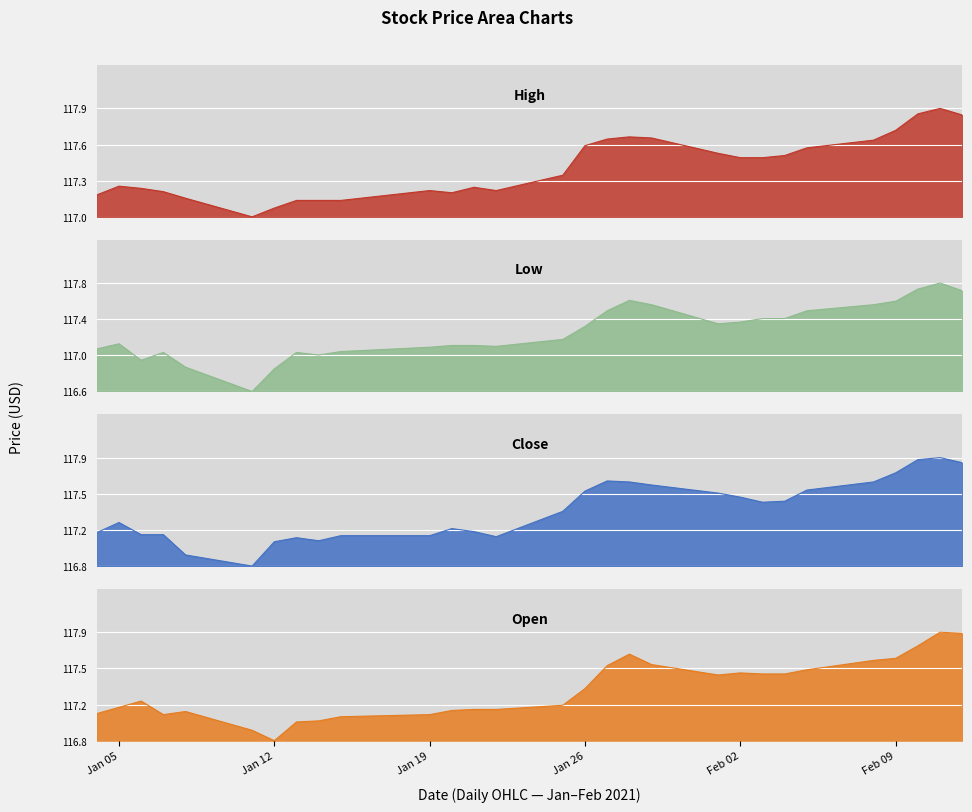

Which label corresponds to the smallest value in the chart?

2021-01-11